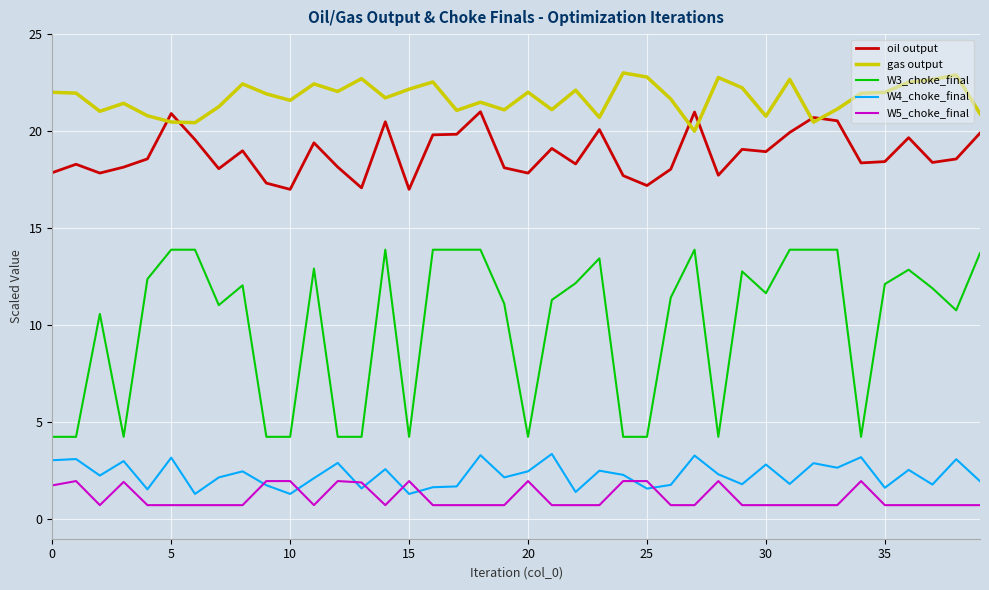

True or false: W3_choke_final and W5_choke_final cross at least once.

False